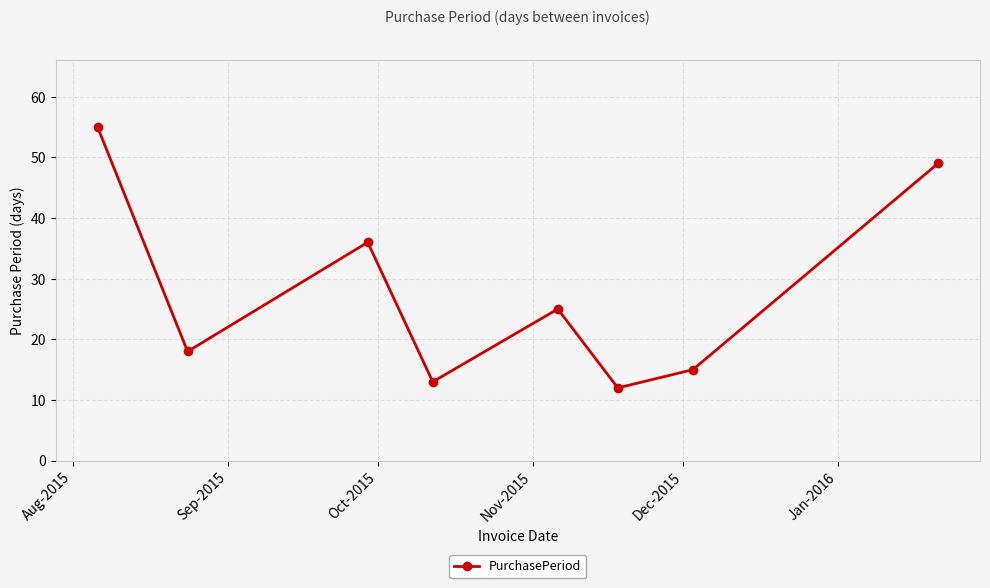

How many points are lower than both their immediate neighbors (excluding endpoints)?

3